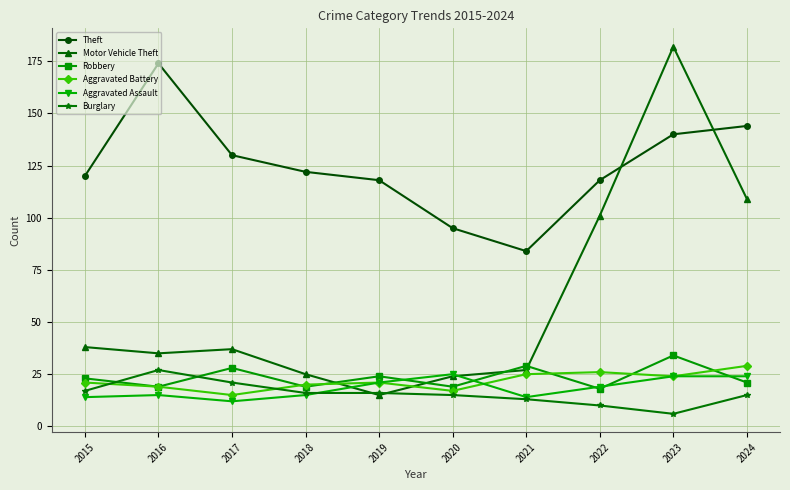

Is it true that Aggravated Assault equals 14 at 2021?

True